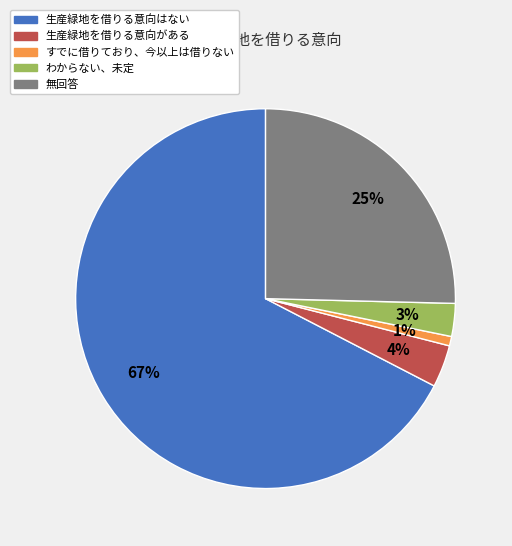

Between 生産緑地を借りる意向はない and すでに借りており、今以上は借りない, which is larger?

生産緑地を借りる意向はない